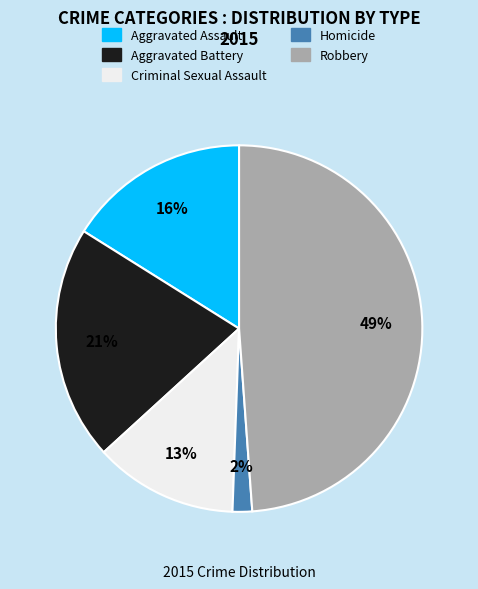

Is it true that Criminal Sexual Assault is 26% of the pie?

False